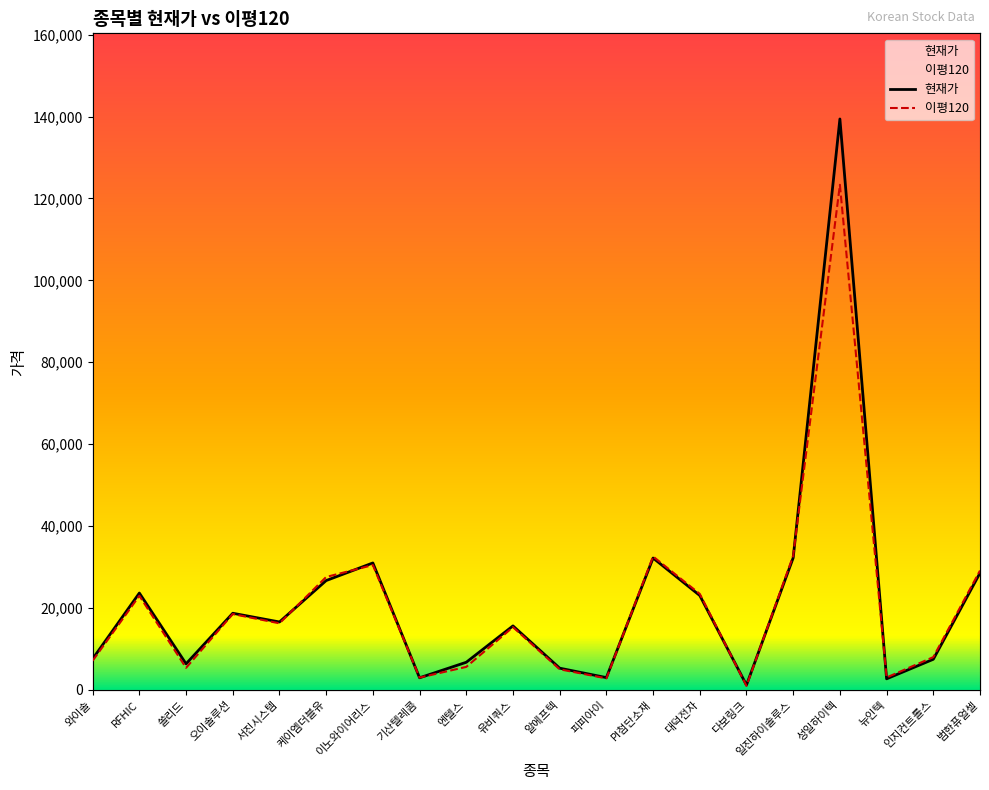

What is the difference between the 이평120 values at 다보링크 and PI첨단소재?

31592